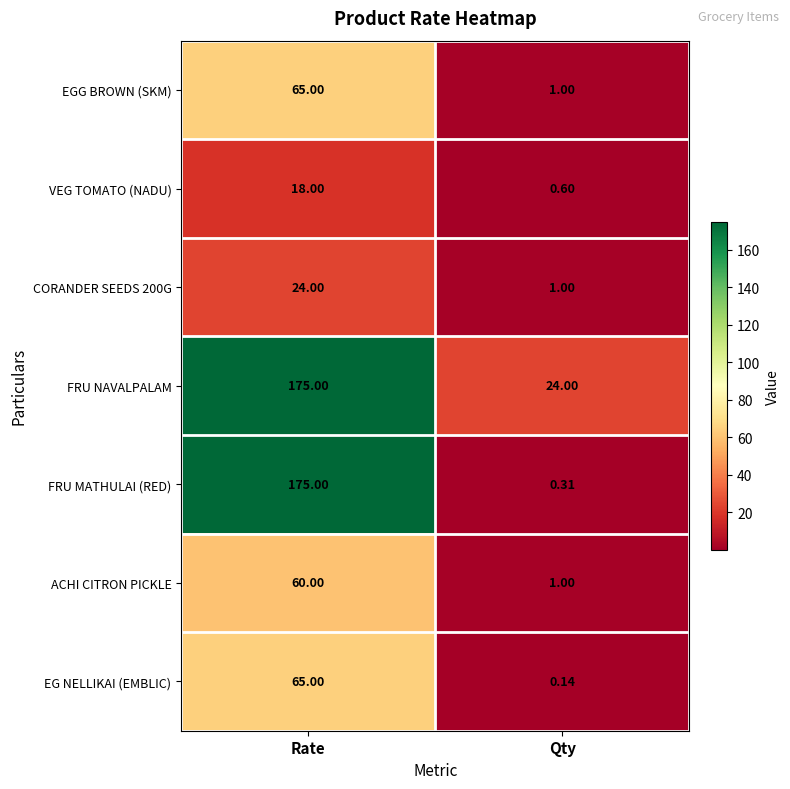

Which series changed the most between Rate and Qty?

FRU MATHULAI (RED)